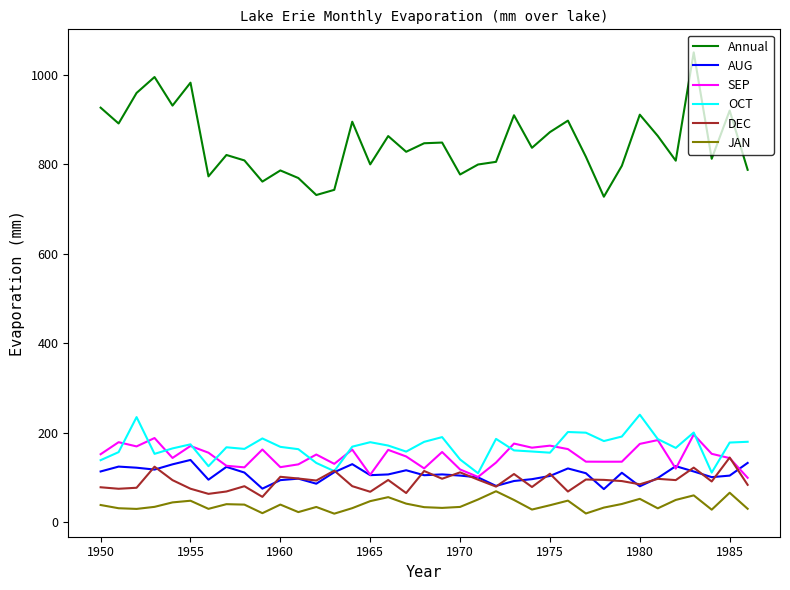

True or false: DEC and Annual intersect in this chart.

False